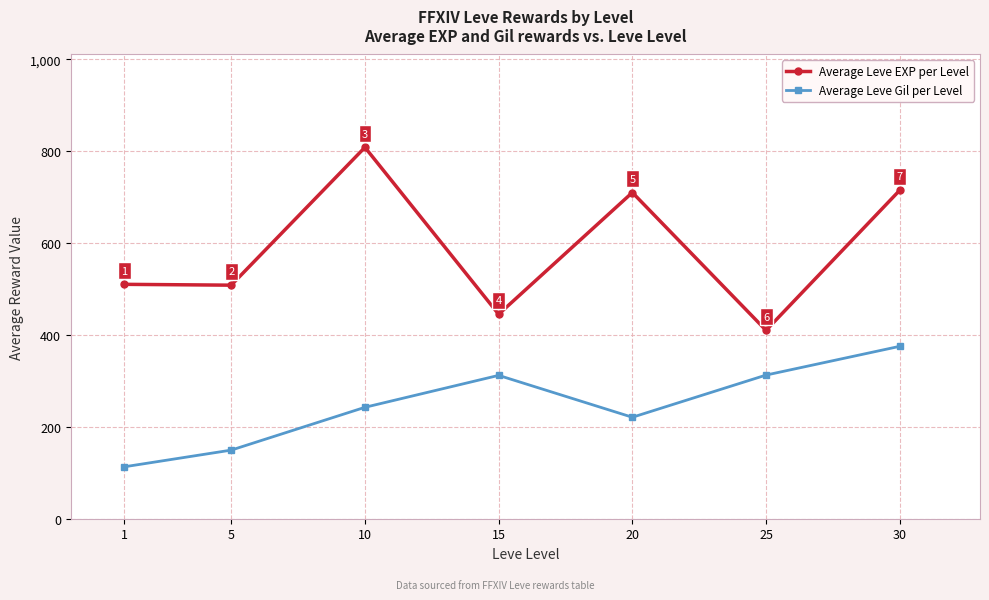

Which category has the lowest value across all series?

1